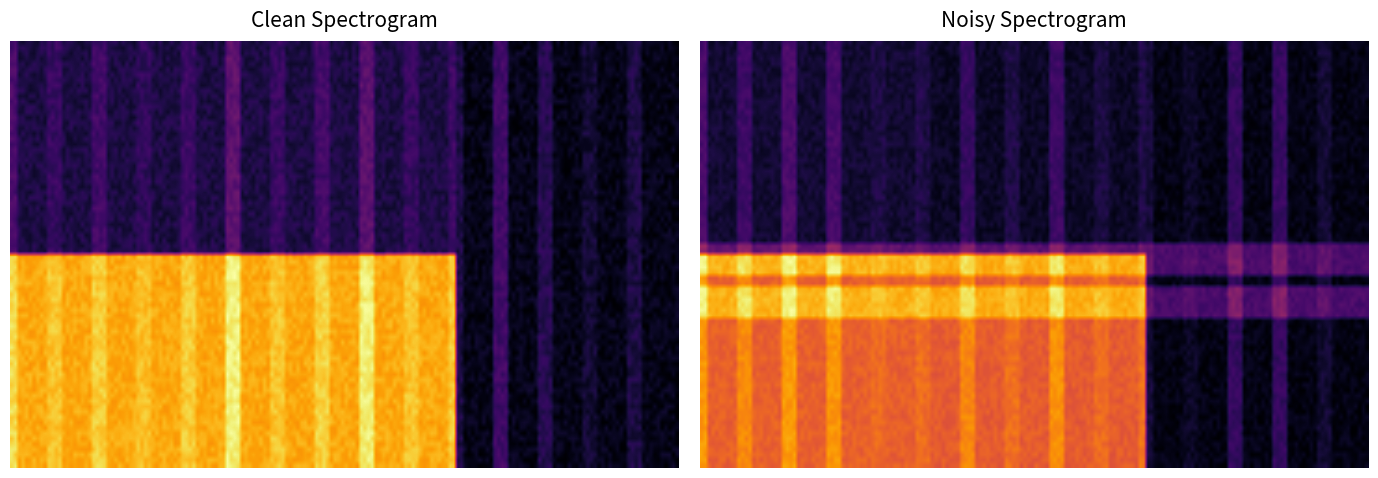

The value of GOLD at 2 is -8. True or false?

False